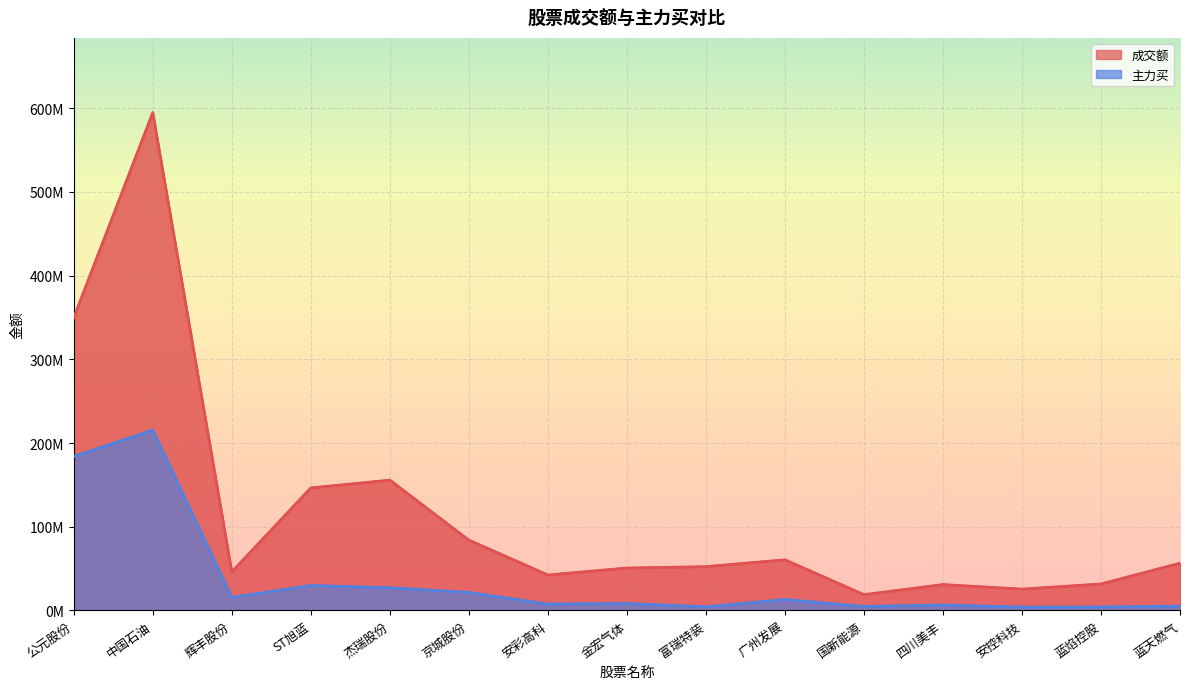

Is it true that 主力买 equals 215475957 at 中国石油?

True